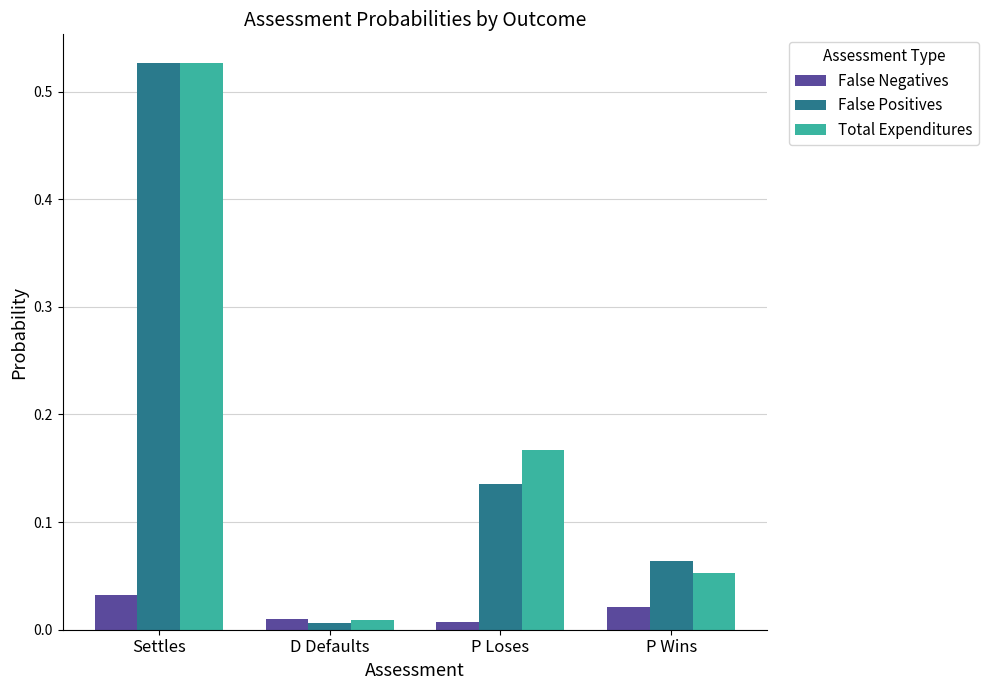

Rank the series at P Loses from lowest to highest value.

False Negatives, False Positives, Total Expenditures